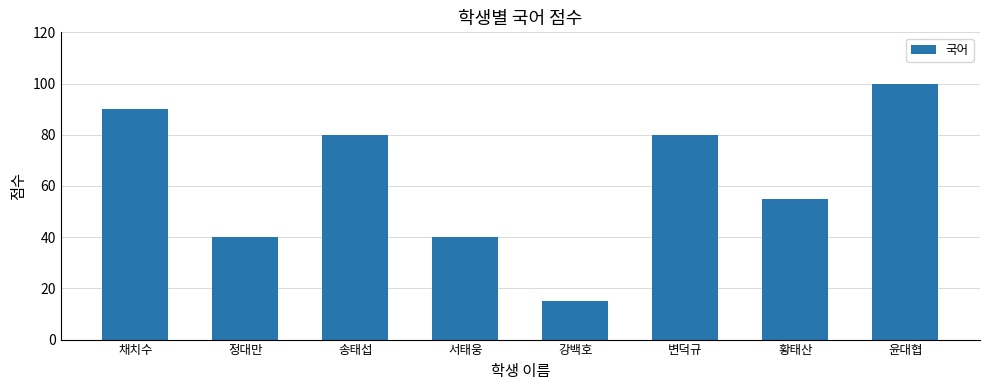

What is the sum of all values?

500